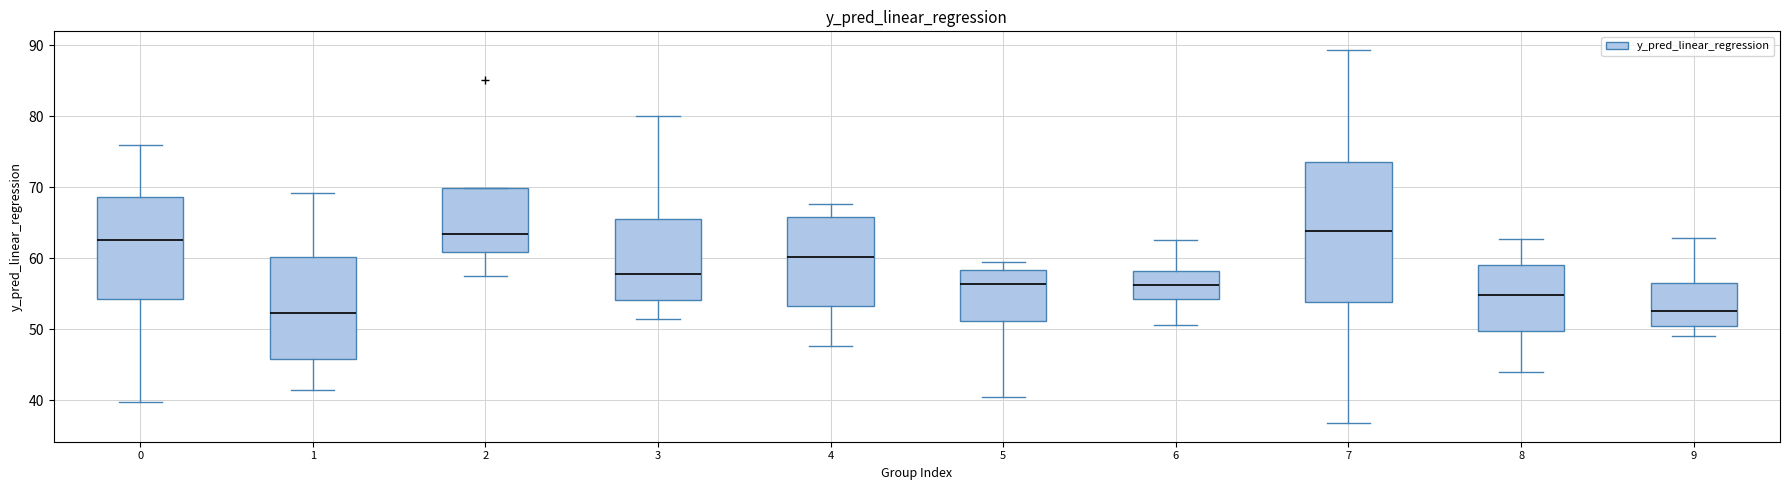

Which box is the tallest, from its lower edge to its upper edge?

7